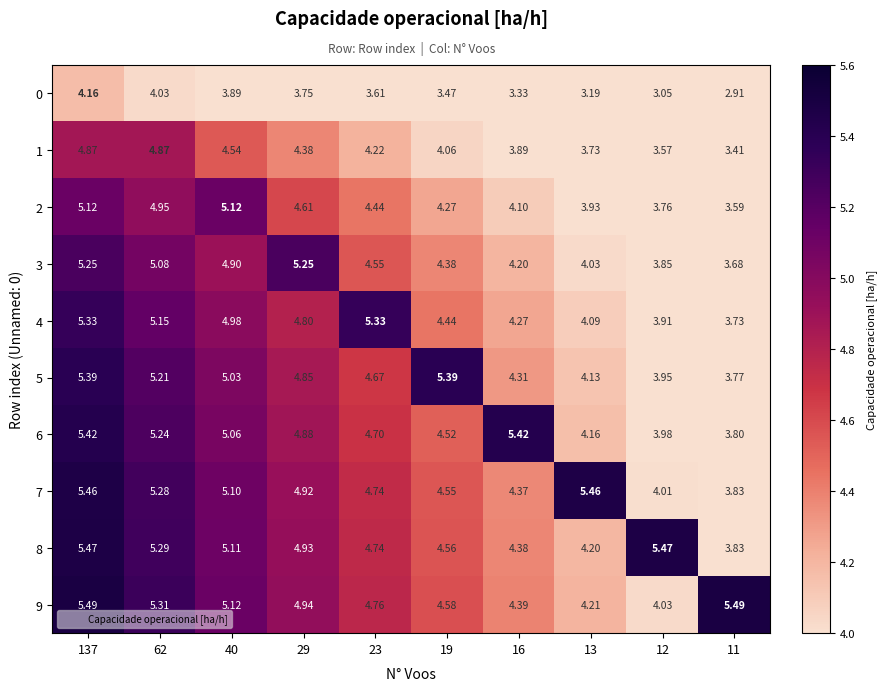

Count the number of data series in this chart.

10